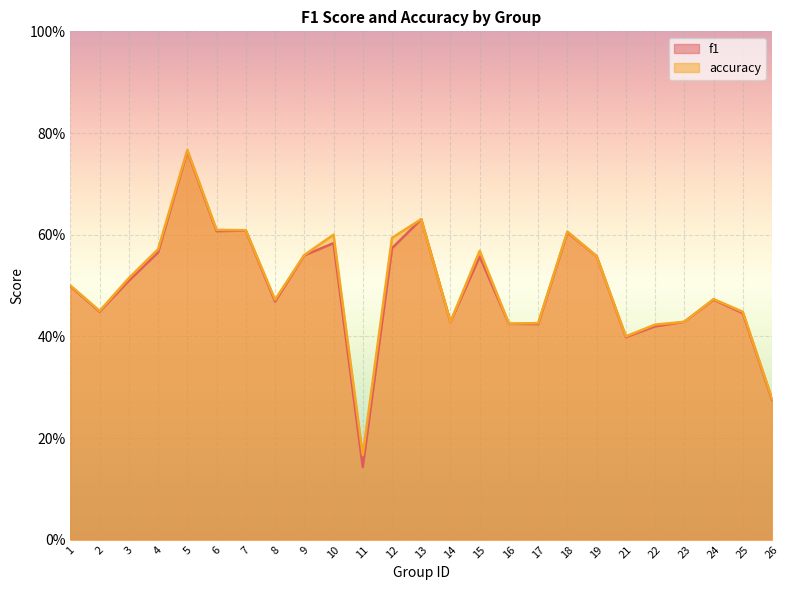

True or false: f1 and accuracy cross at least once.

False